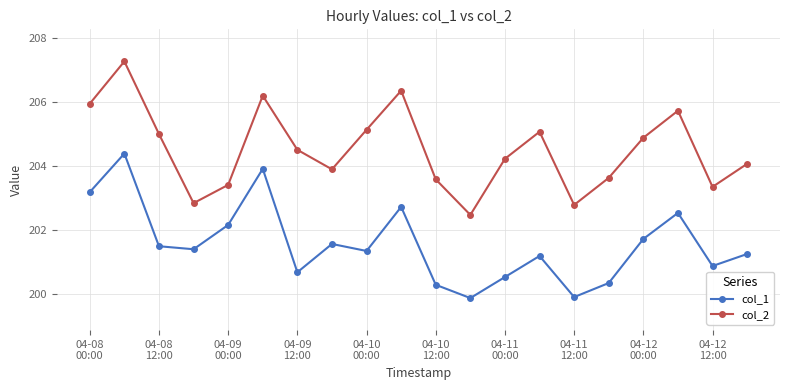

Does the chart have visible grid lines?

Yes